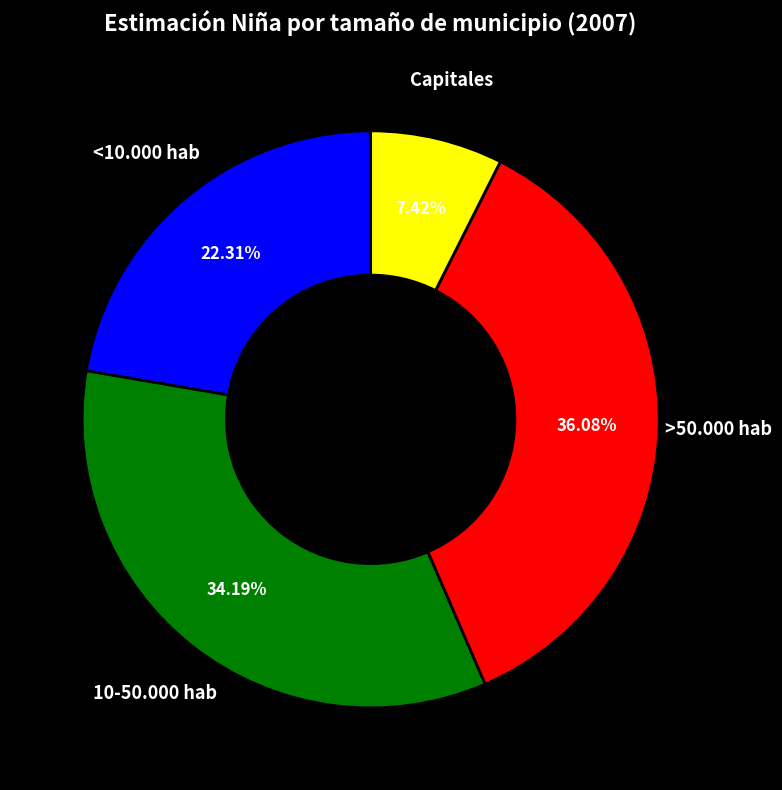

Which has a higher value, Capitales or <10.000 hab?

<10.000 hab